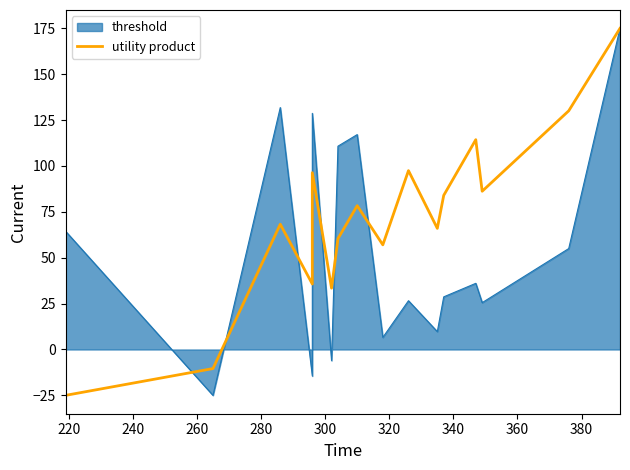

How many interior local peaks (higher than both neighbors) does the data have?

5